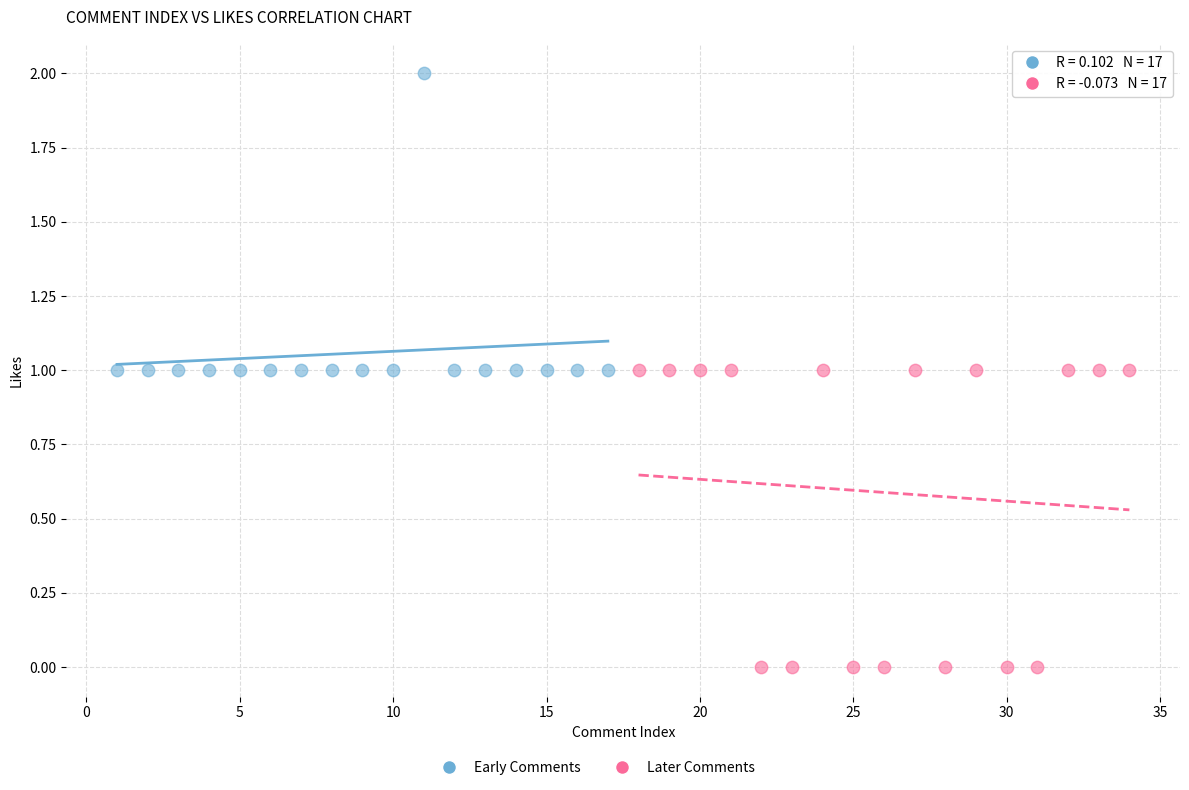

Which series contains the lowest Y value?

Later Comments